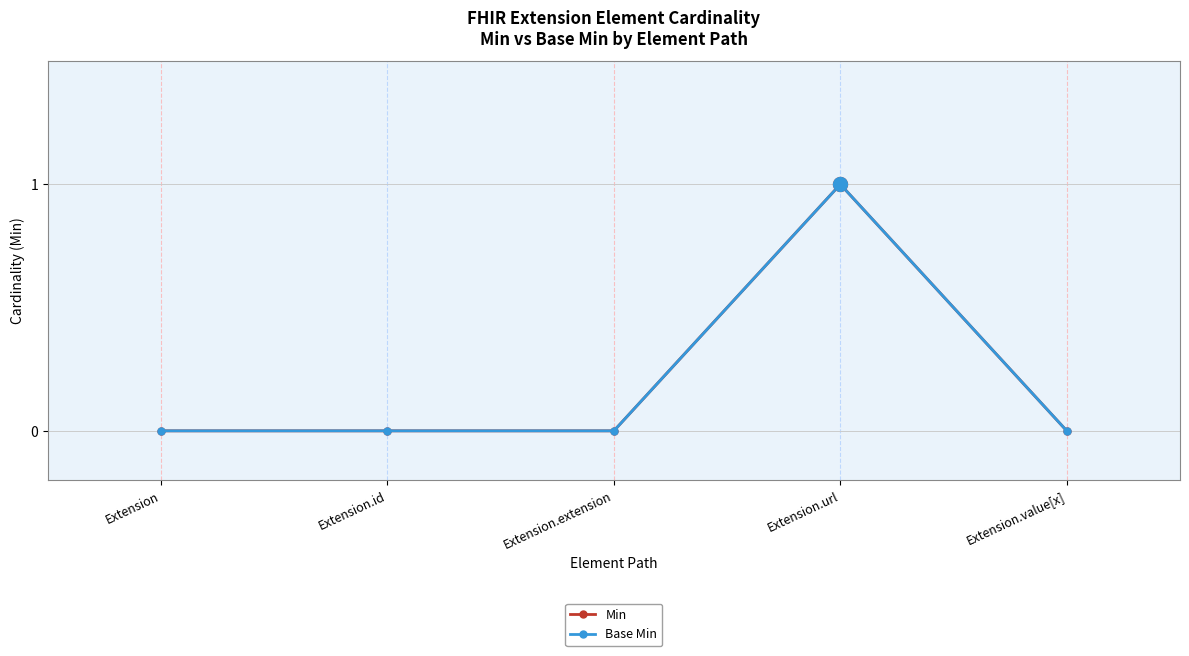

Does the chart have visible grid lines?

Yes